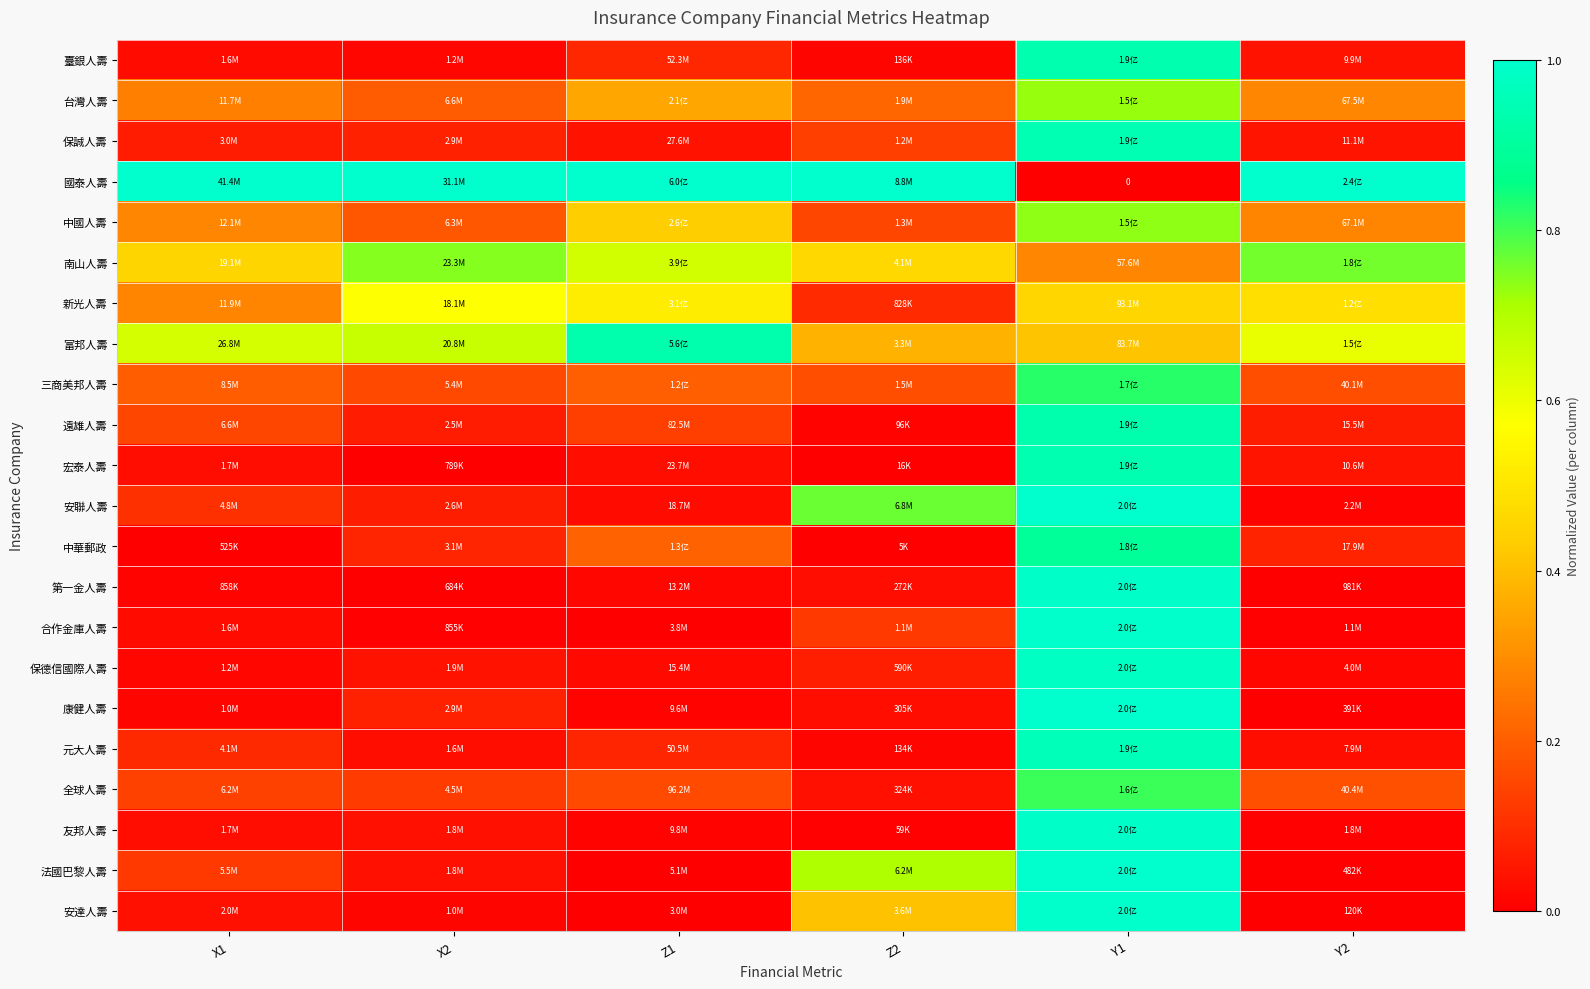

Which series has the largest total across all categories?

國泰人壽